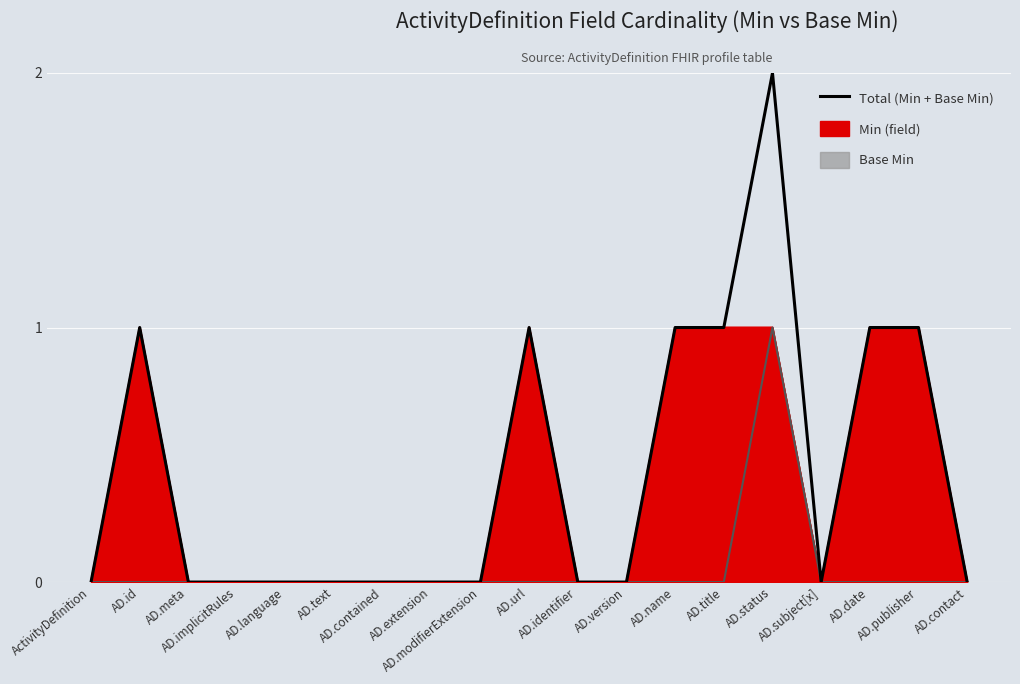

What is the difference between the second highest and second lowest values?

1